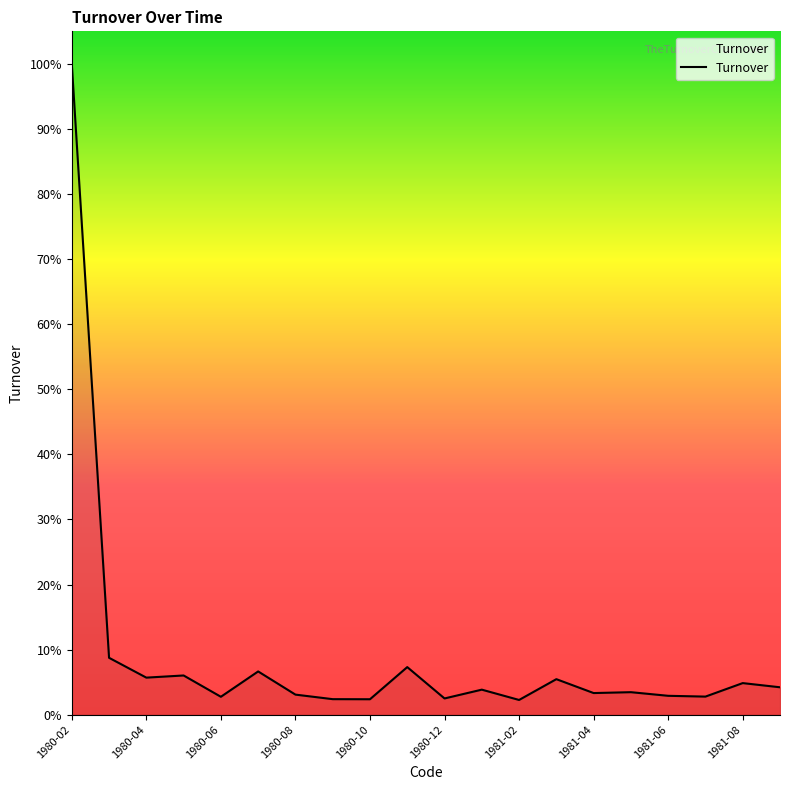

Is this an area chart (filled region under the line)?

Yes